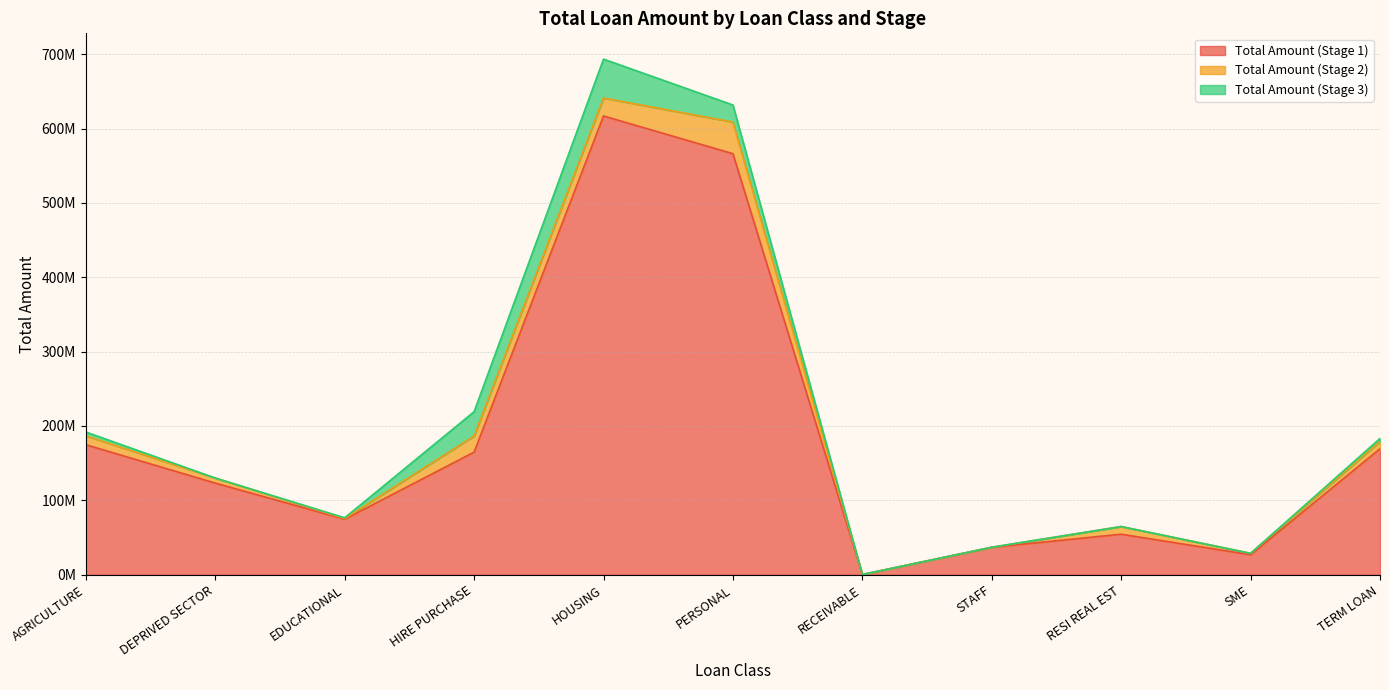

What is the difference between the maximum and minimum values in the Total Amount (Stage 1) series?

616701484.9